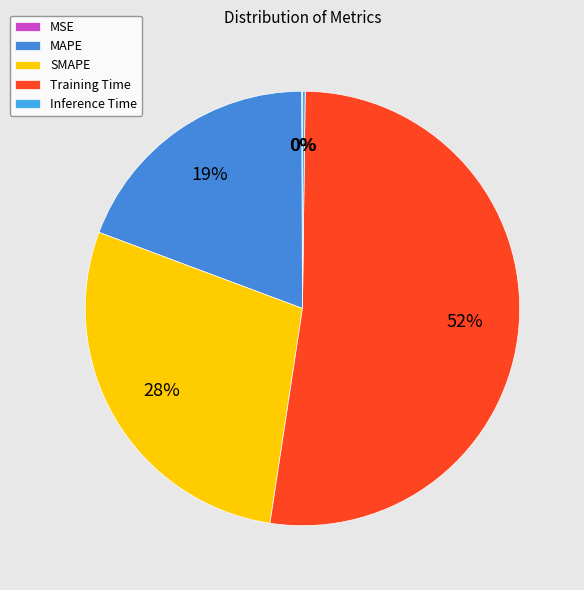

What is the change in value from SMAPE to Training Time?

+0.8